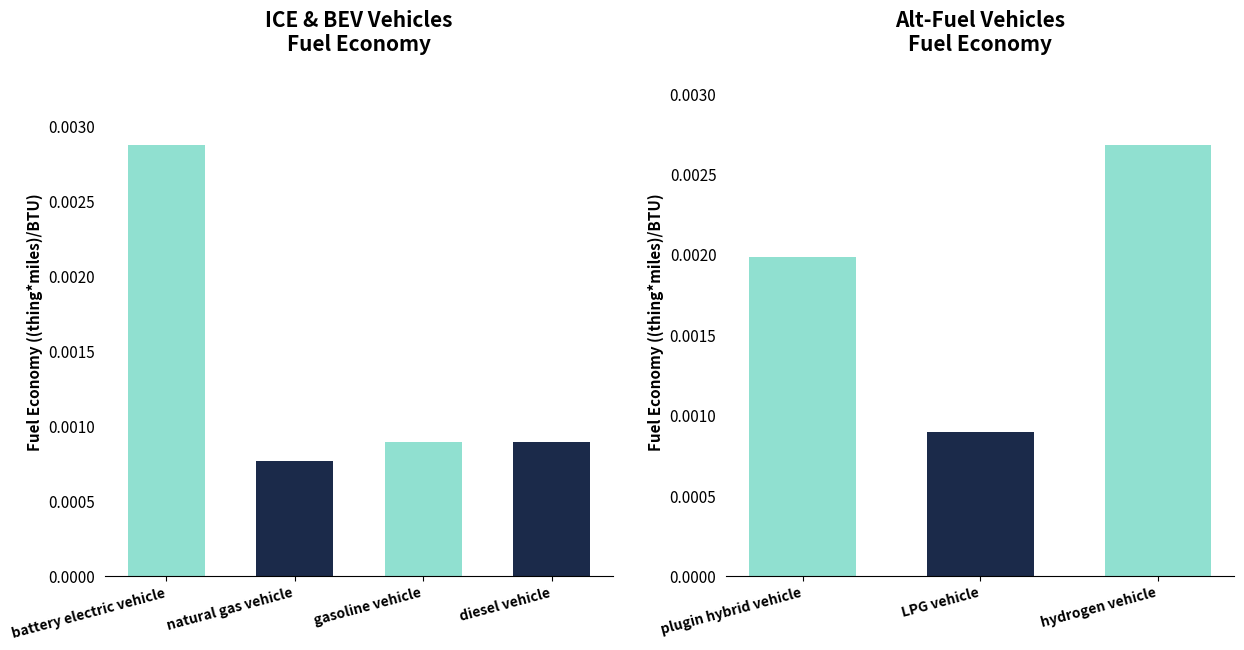

Rank the categories by value from highest to lowest.

battery electric vehicle, hydrogen vehicle, plugin hybrid vehicle, diesel vehicle, LPG vehicle, gasoline vehicle, natural gas vehicle